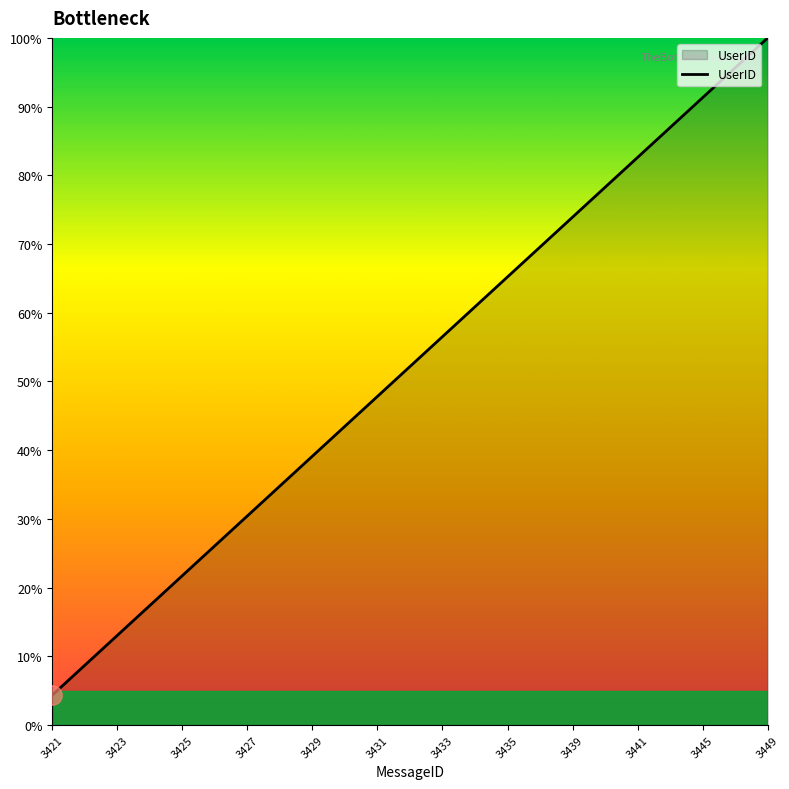

Does the chart display data point markers on the line(s)?

No